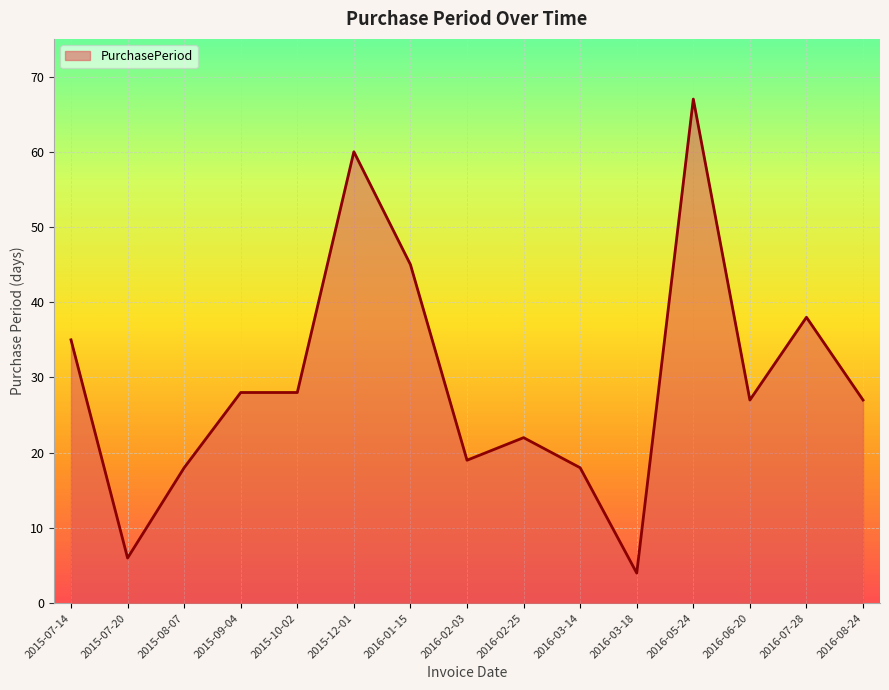

Between 2016-02-03 and 2016-06-20, which is larger?

2016-06-20